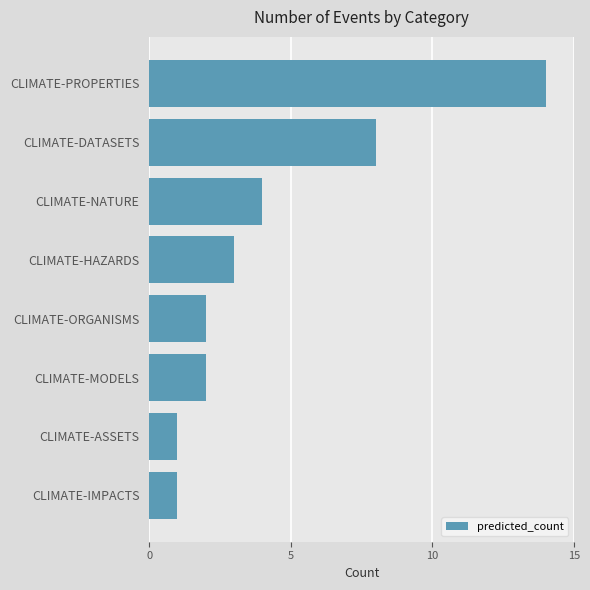

What is the maximum value shown in the chart?

14